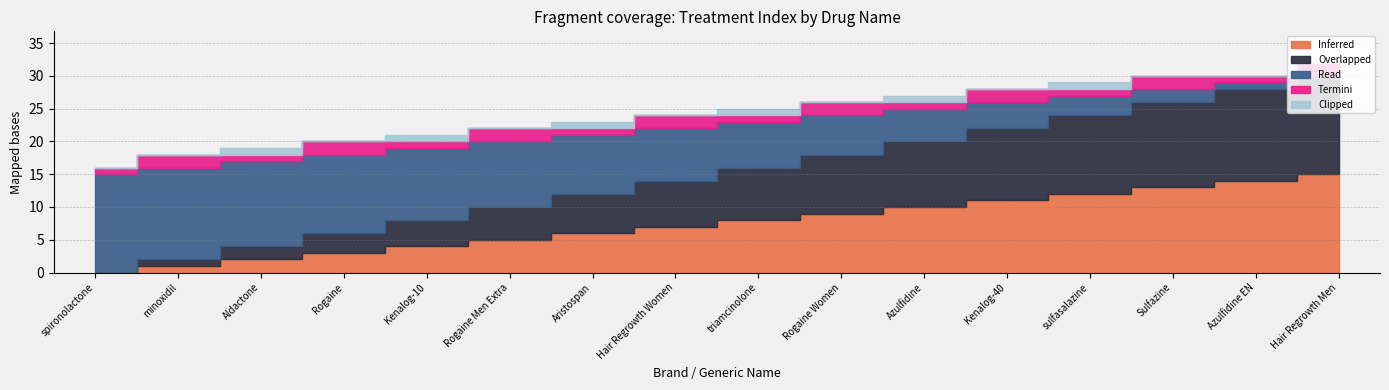

What is the label of the 12th point from the left?

Kenalog-40